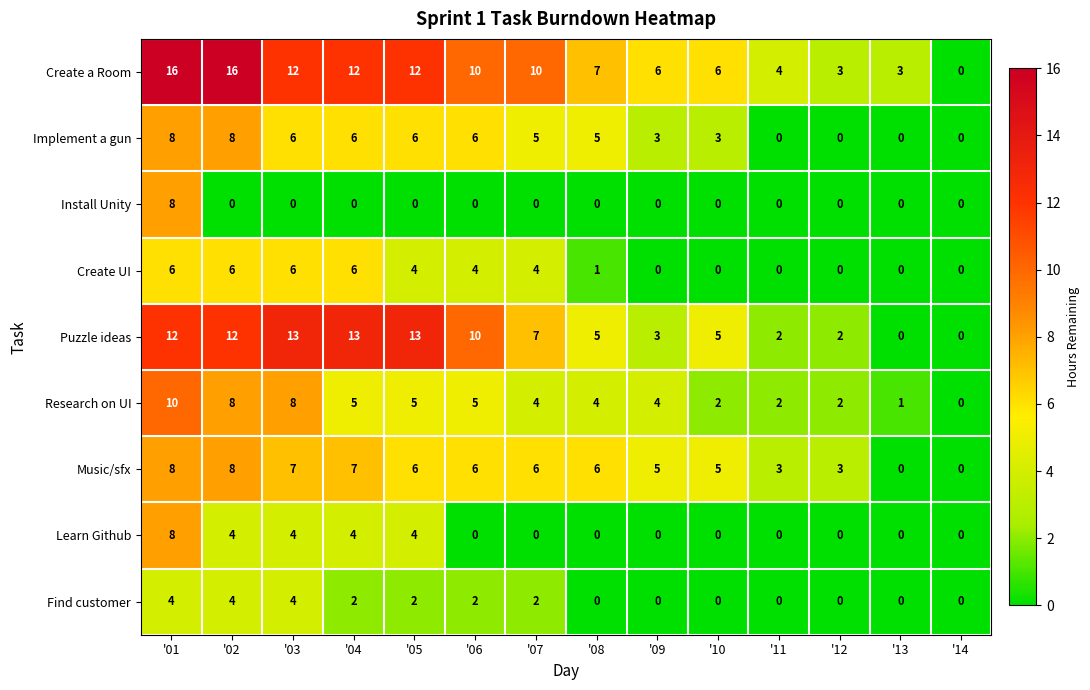

The value of Install Unity at '09 is 0. True or false?

True